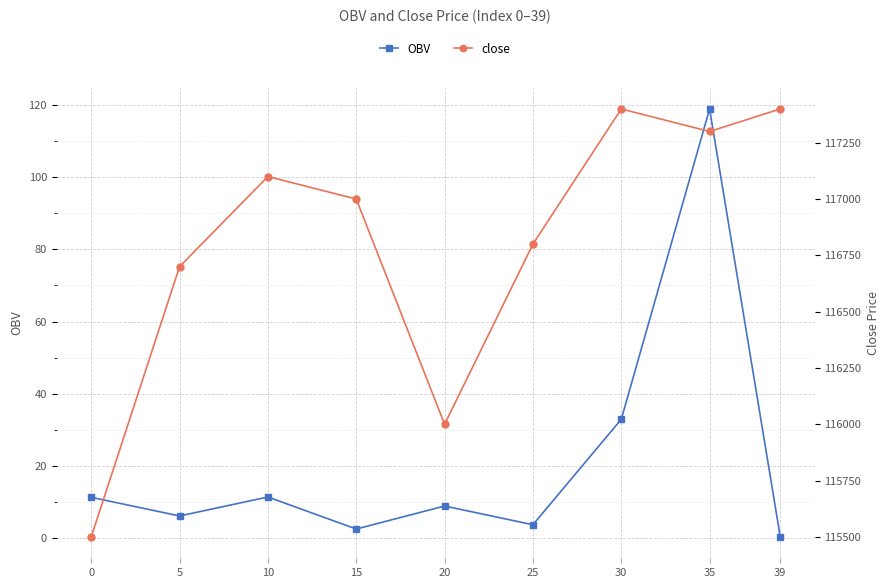

Count the number of categories in the chart.

9